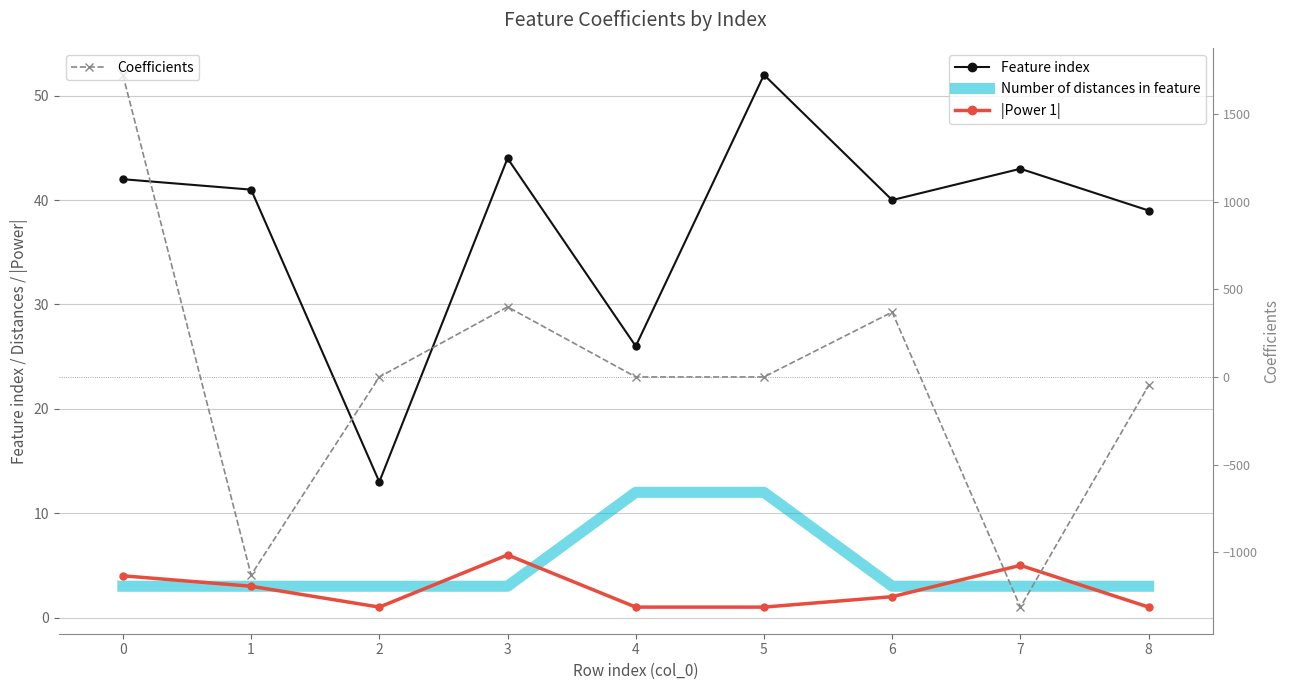

True or false: Feature index and Coefficients cross at least once.

True